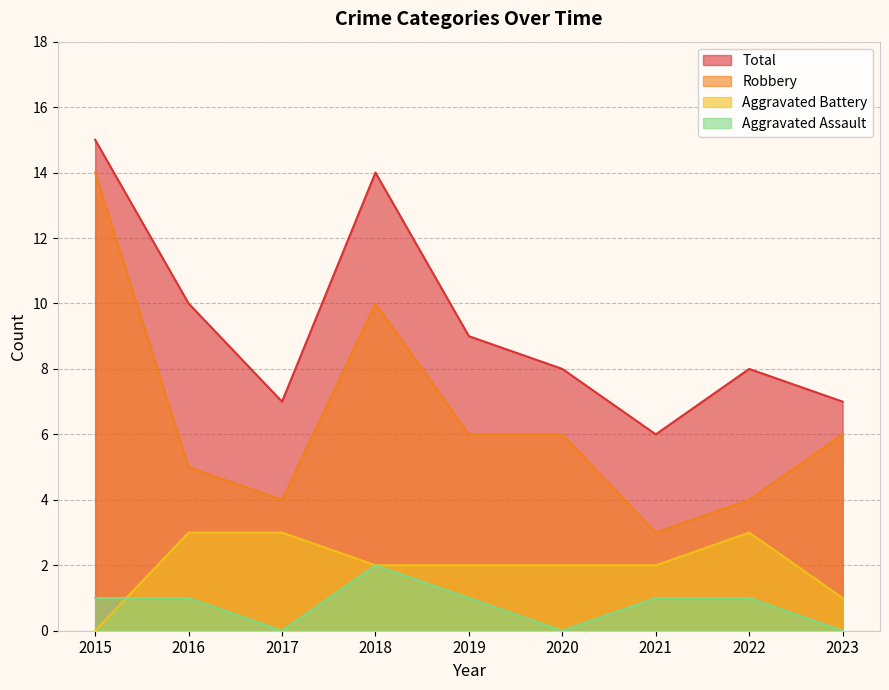

What value does the Aggravated Battery series have at 2016?

3